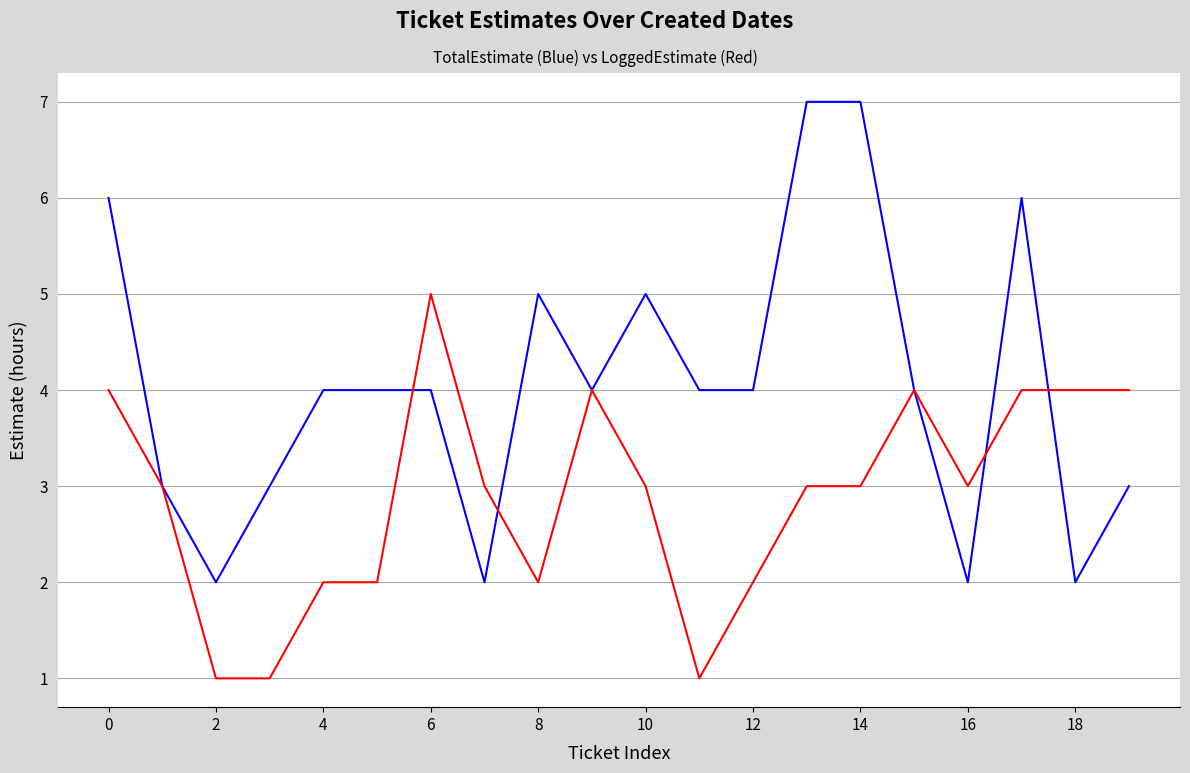

What is the maximum value shown in the chart?

7